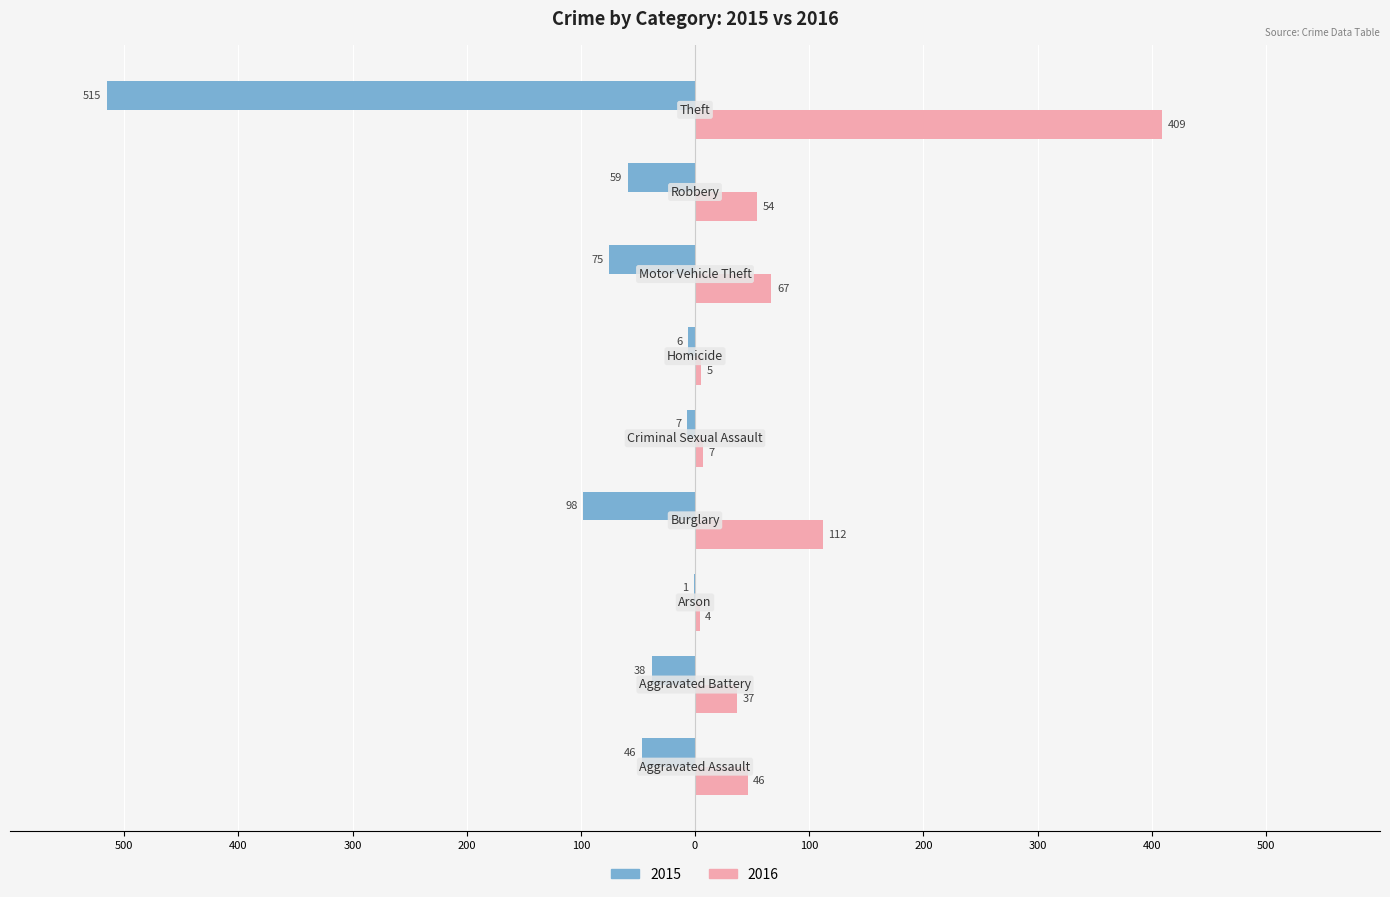

What position from the right is Criminal Sexual Assault?

5